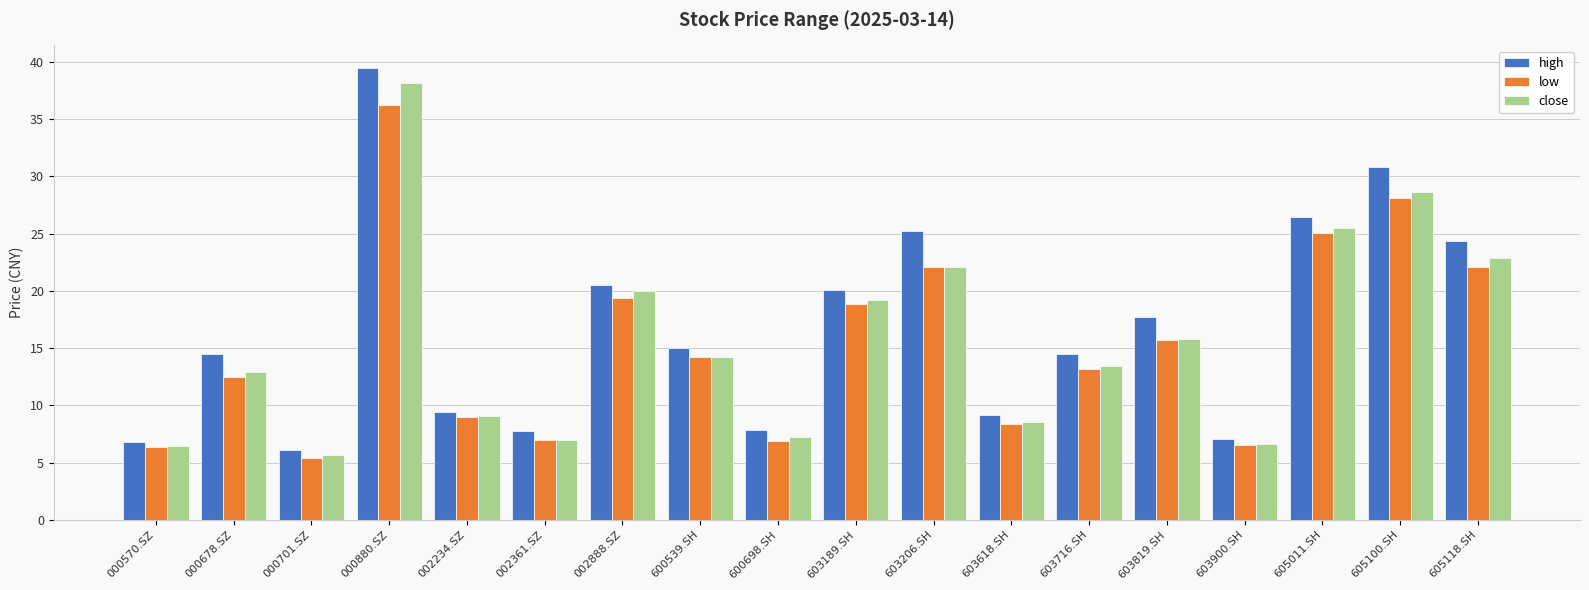

What are all the series names shown in the legend?

high, low, close